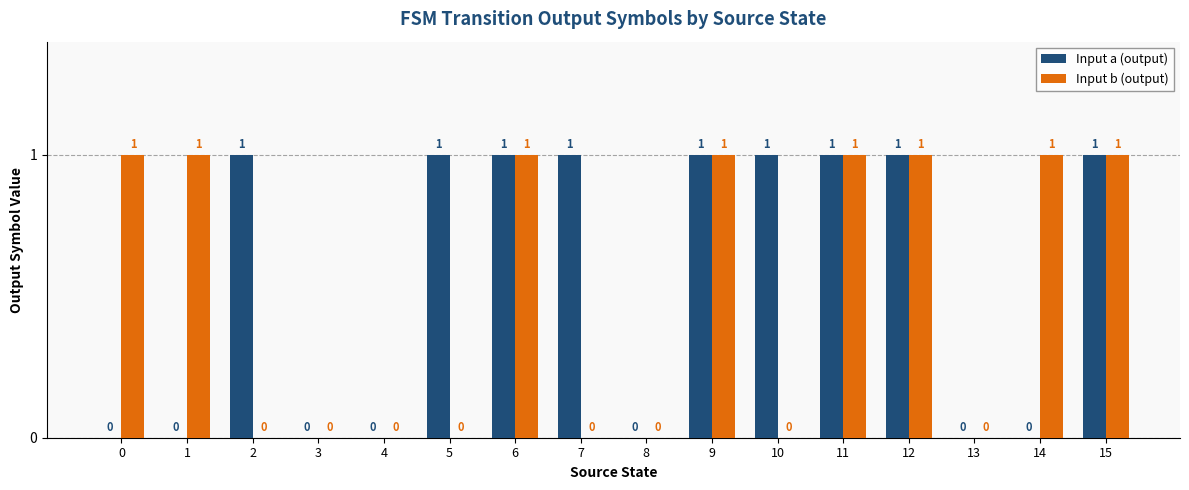

Which series has the largest total across all categories?

Input a (output)